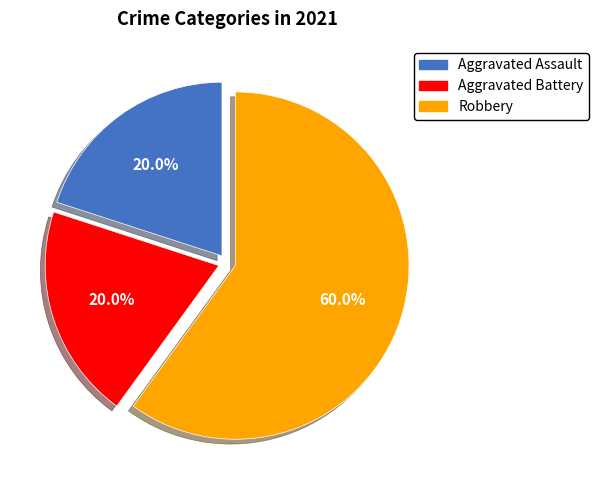

To the nearest percent, what is the combined percentage of Aggravated Battery and Robbery?

80%